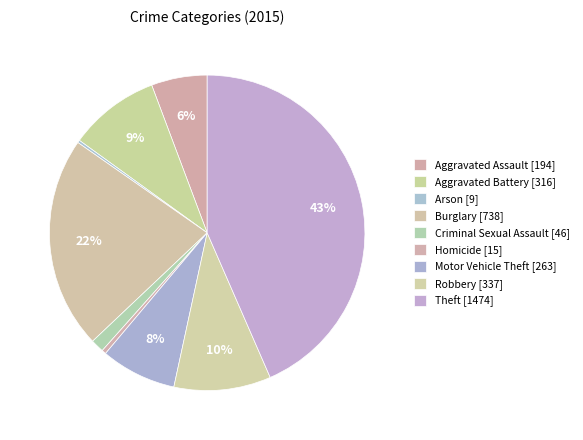

True or false: Robbery accounts for 3% of the total.

False